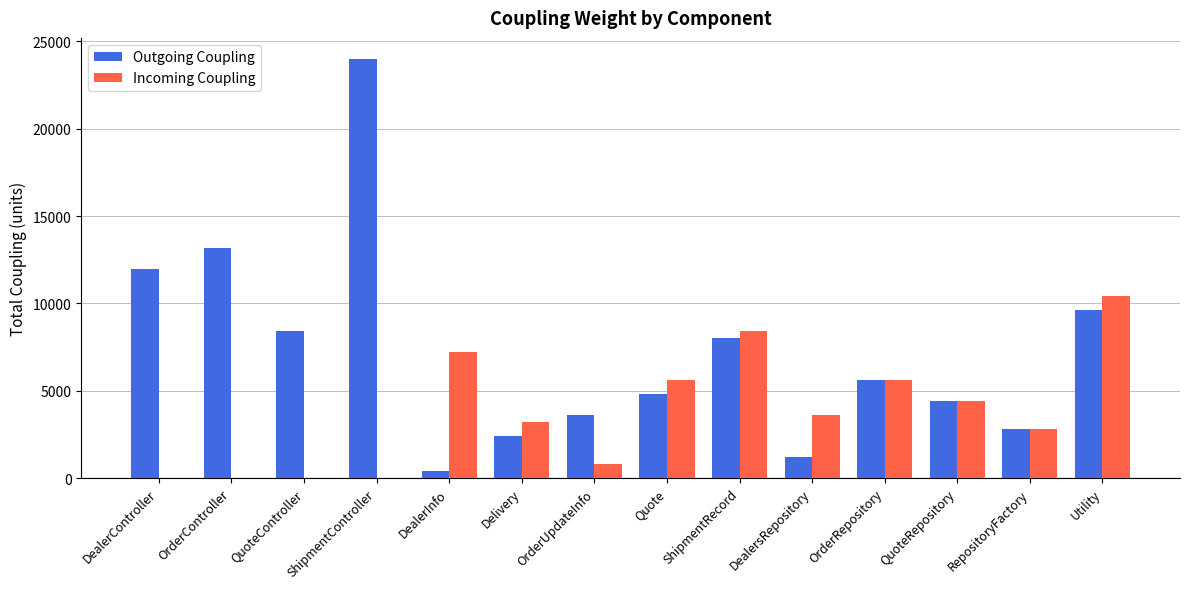

Which series changed the most between ShipmentController and Quote?

Outgoing Coupling